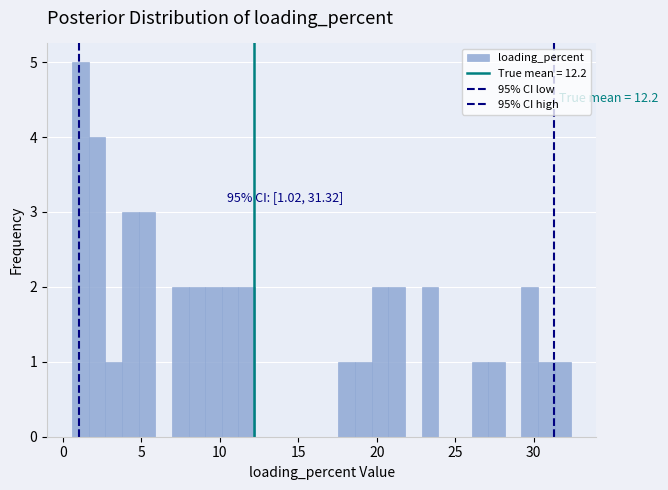

Read against the x-axis, roughly where is the centre of the tallest bar?

1.0